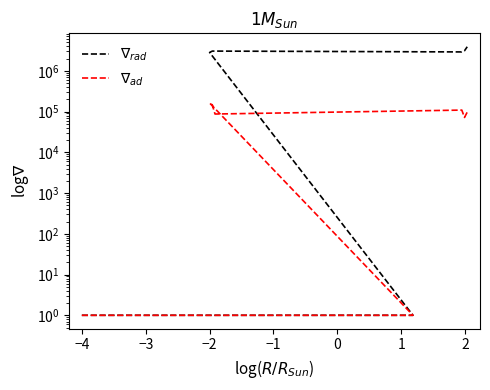

What is the greatest value displayed?

3910000